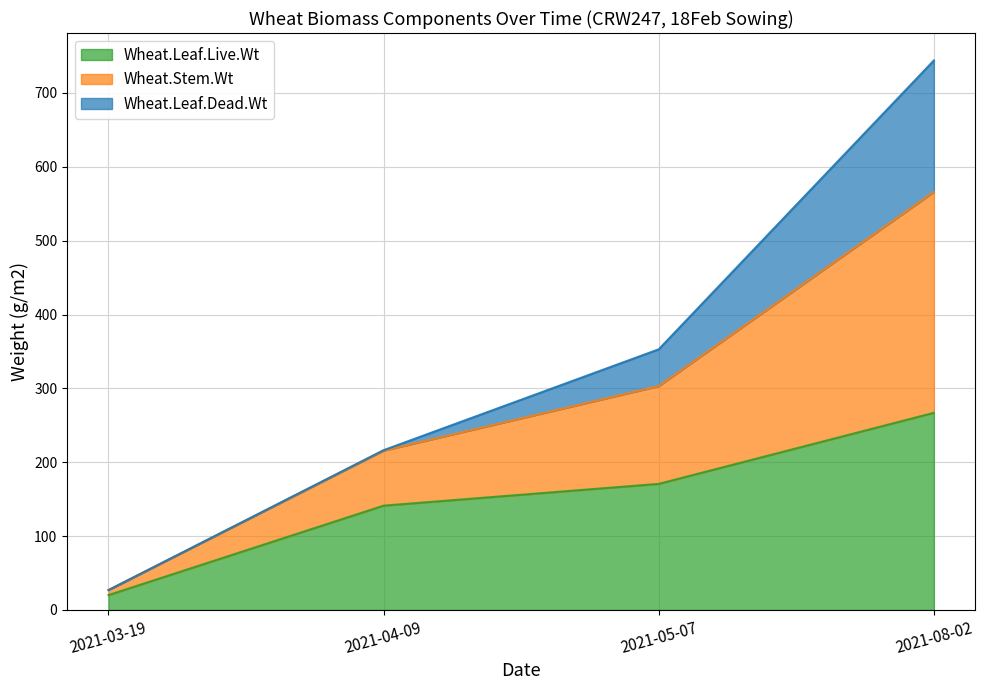

Does the chart display data point markers on the line(s)?

No